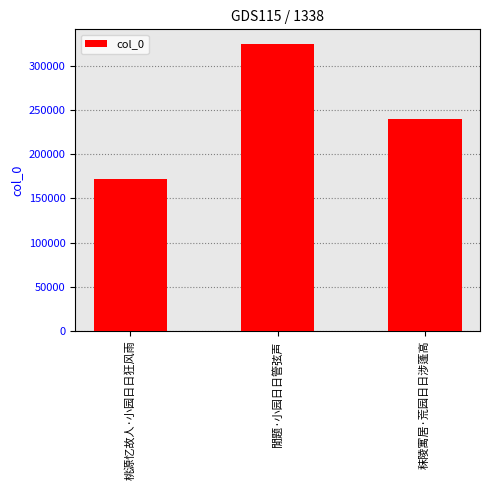

Rank the categories by value from lowest to highest.

桃源忆故人·小园日日狂风雨, 秣陵寓居·荒园日日涉蓬高, 閒题·小园日日管弦声